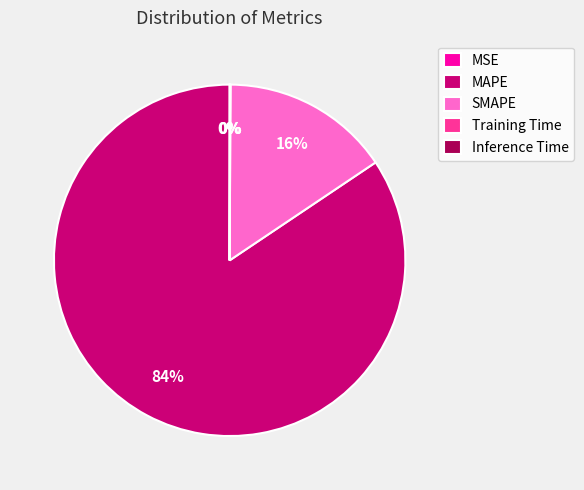

True or false: SMAPE accounts for 16% of the total.

True